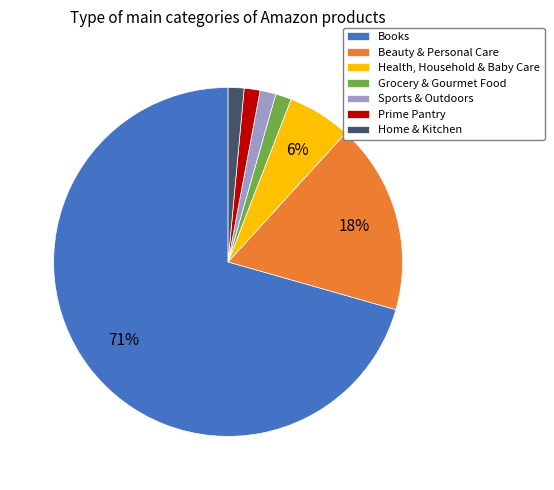

To the nearest percent, what portion does Prime Pantry represent?

1%